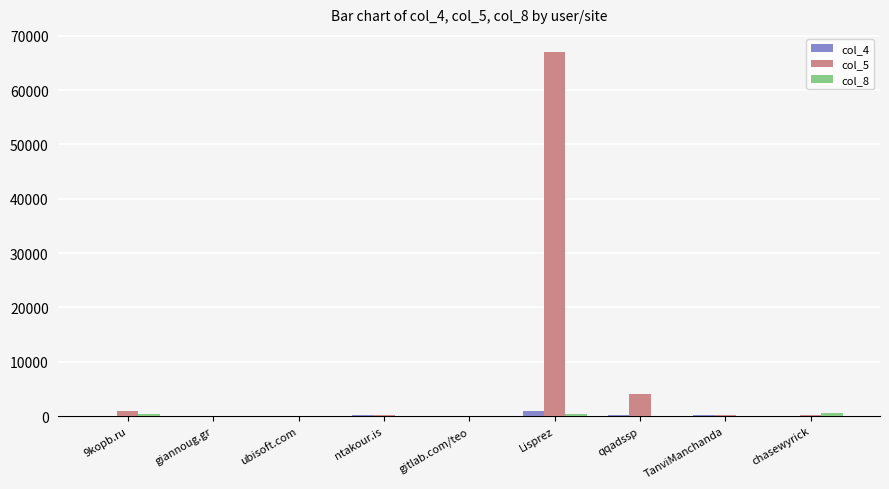

Which category has the highest value across all series?

Lisprez